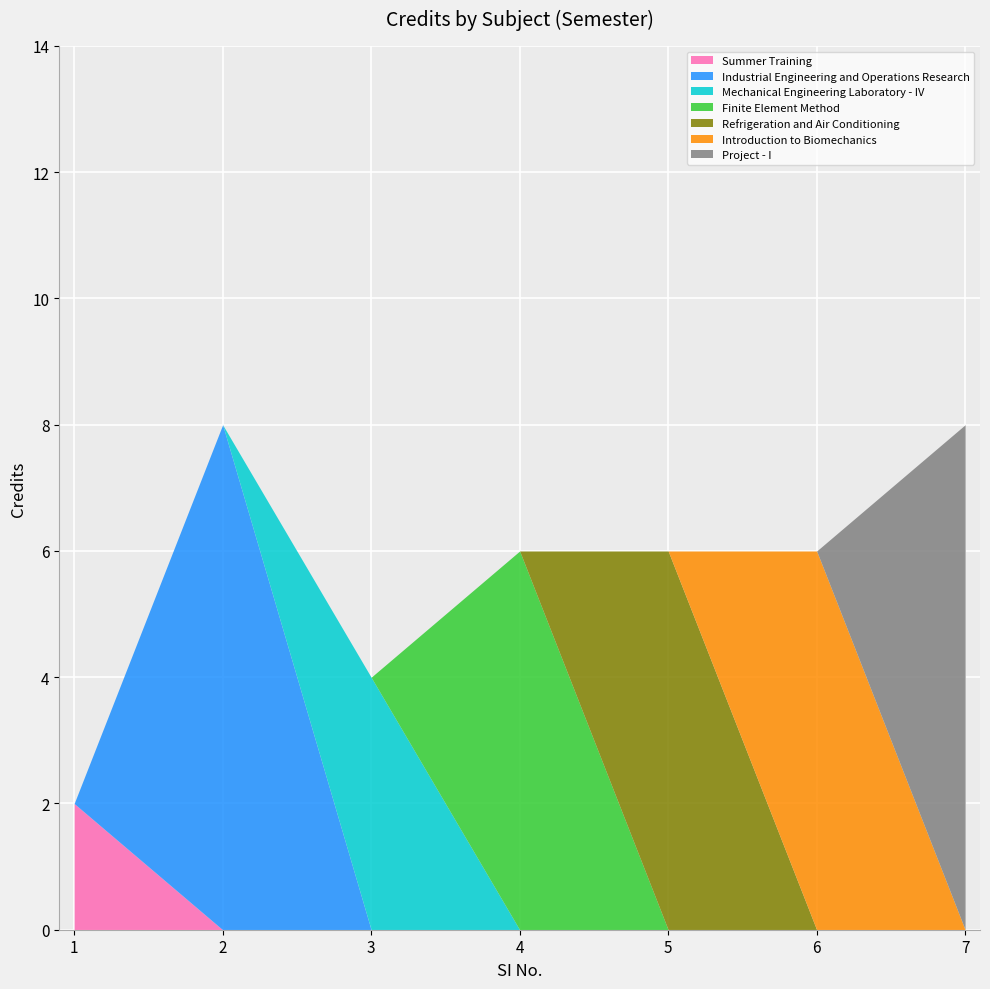

How many points are lower than both their immediate neighbors (excluding endpoints)?

1